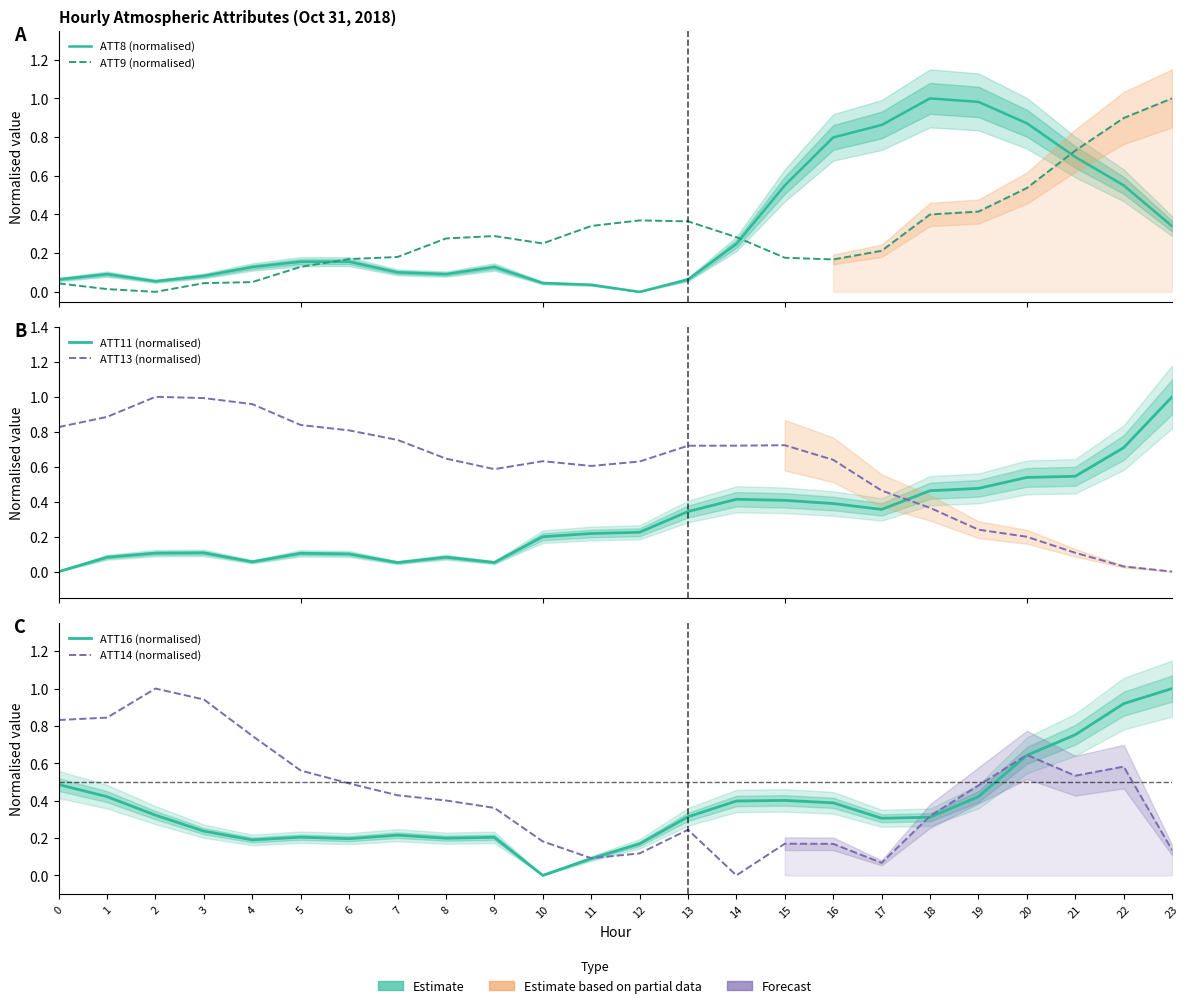

What is the difference between the highest and lowest values at 2?

1.0